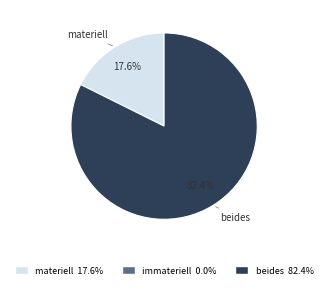

Does any single category account for the majority?

Yes